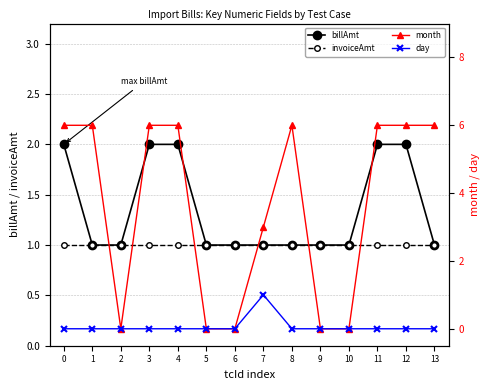

Which has a higher value, 3 or 2?

3